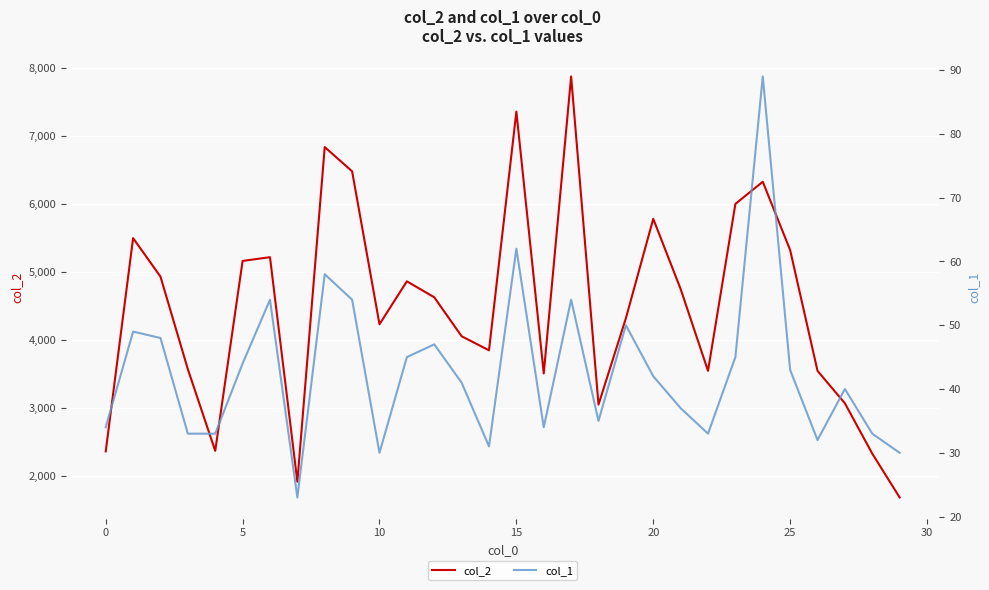

Reading left to right, what are all the values shown in this chart?

col_2: 2357	5492	4926	3565	2365	5157	5212	1912	6831	6474	4226	4857	4623	4050	3843	7352	3503	7869	3045	4314	5776	4744	3541	5995	6321	5317	3541	3064	2324	1680
col_1: 34	49	48	33	33	44	54	23	58	54	30	45	47	41	31	62	34	54	35	50	42	37	33	45	89	43	32	40	33	30